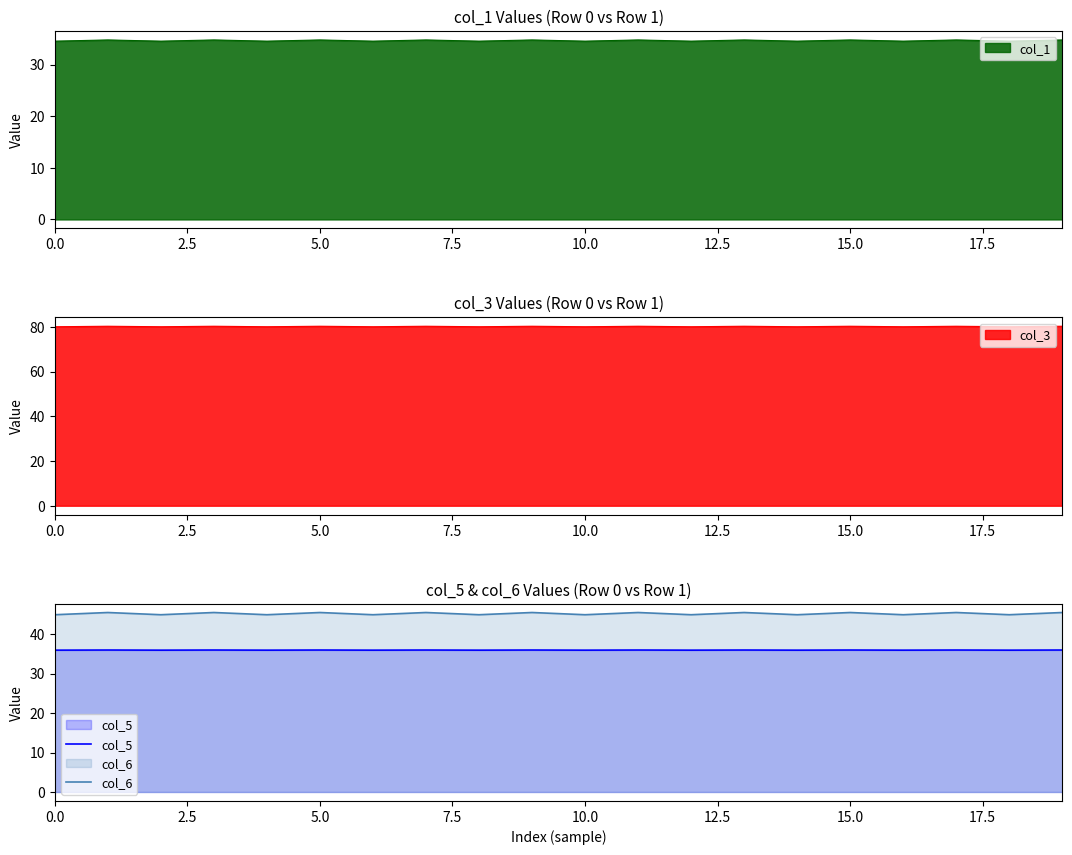

What is the highest value of the col_6 series?

45.5